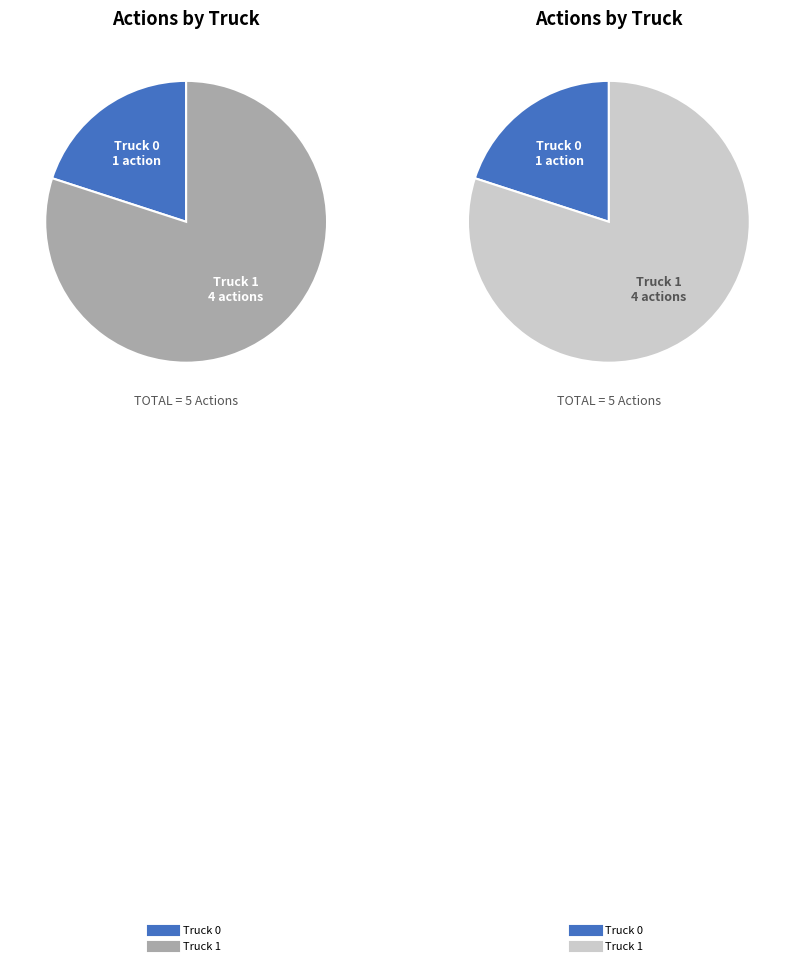

How many segments does this pie chart have?

2